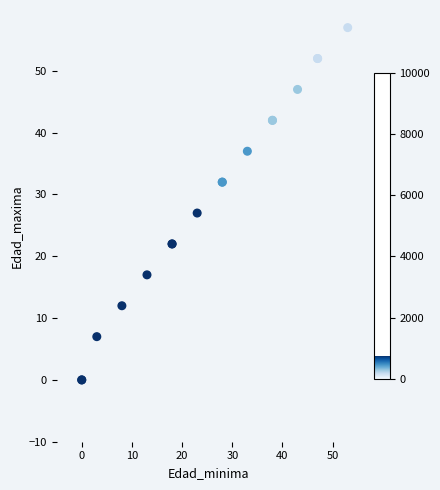

What Y value in the scatter plot is closest to 28?

27